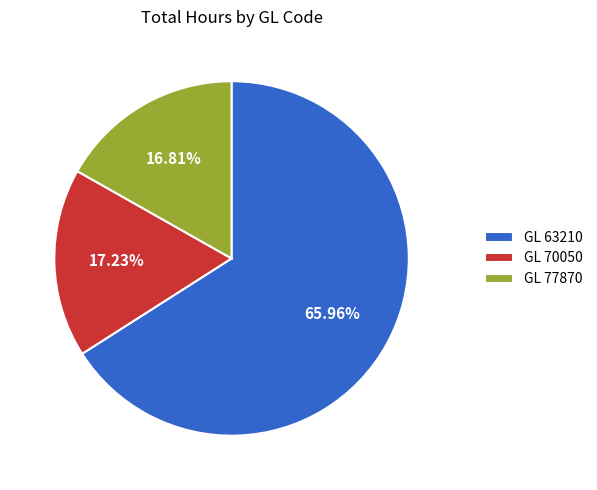

Is there a majority slice in this chart?

Yes